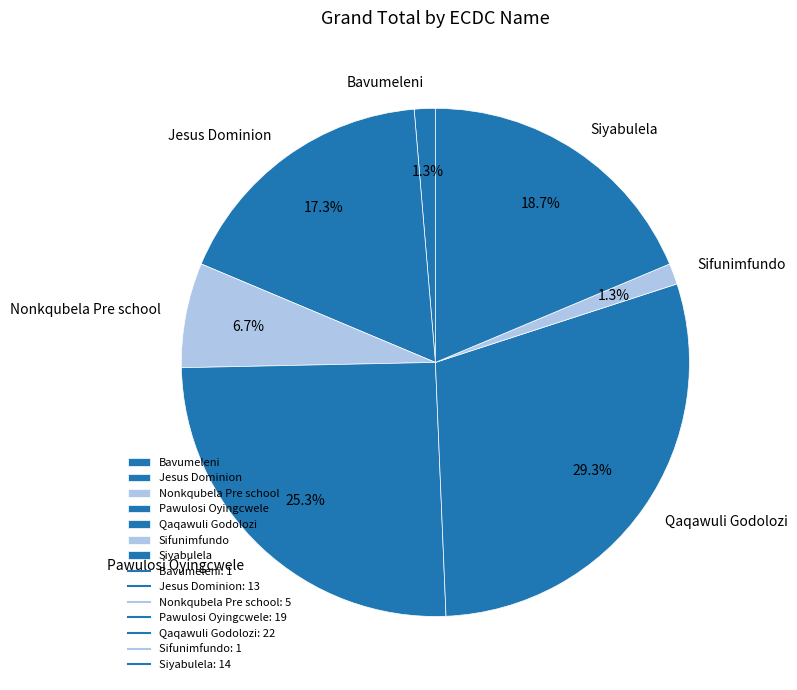

Does Sifunimfundo account for over 50% of the chart?

No